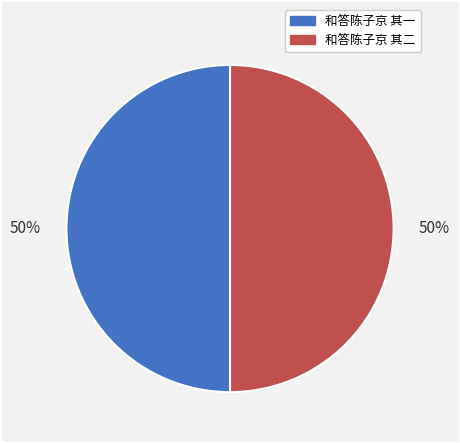

True or false: 和答陈子京 其二 accounts for 50% of the total.

True